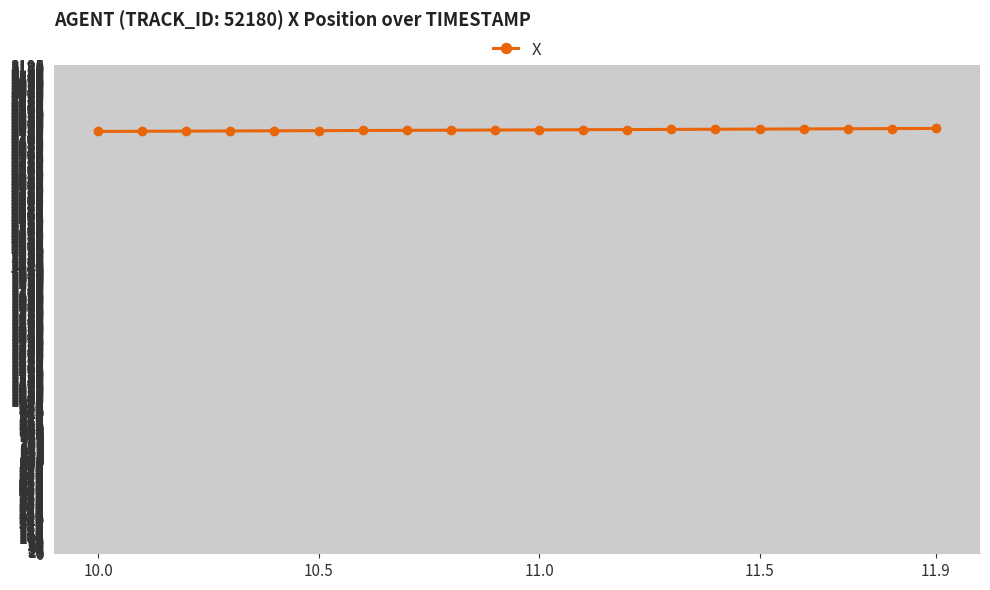

What is the maximum value shown in the chart?

2780.4